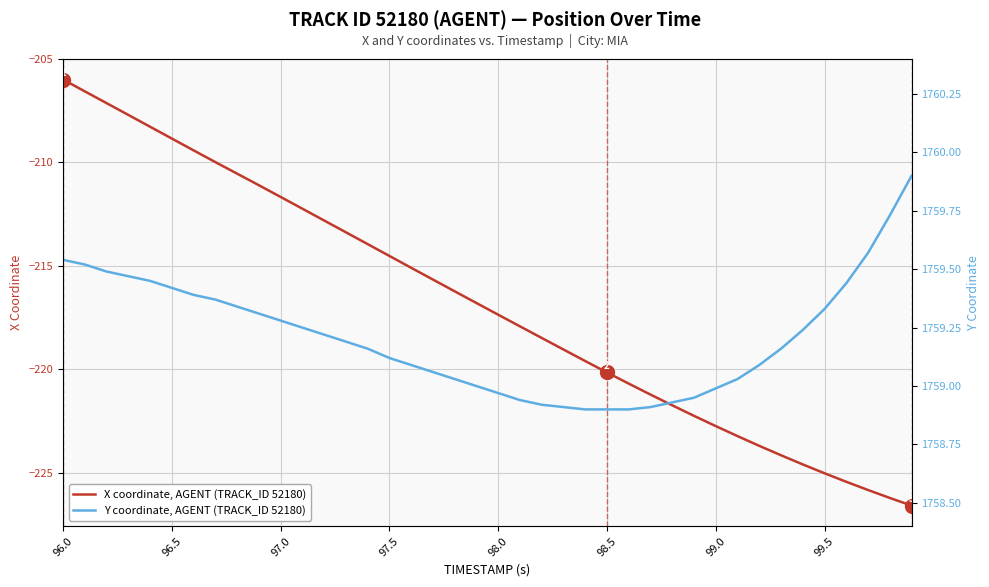

True or false: X coordinate, AGENT (TRACK_ID 52180) and Y coordinate, AGENT (TRACK_ID 52180) intersect in this chart.

False